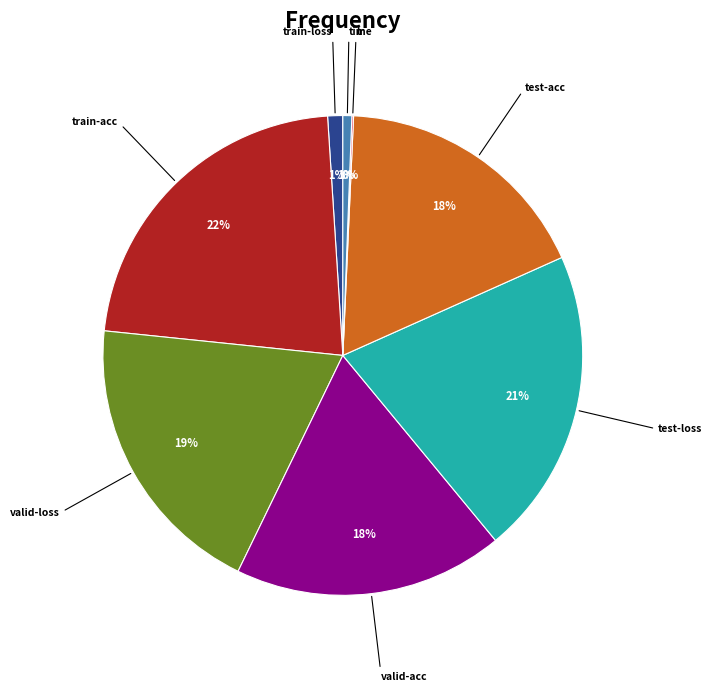

To the nearest percent, what is the combined percentage of valid-loss and time?

20%